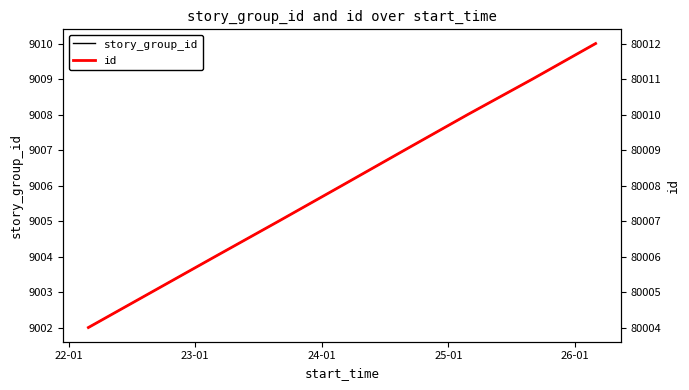

Reading right to left, extract all data points from this chart.

story_group_id: 9010	9009	9008	9007	9006	9005	9004	9002
id: 80012	80011	80010	80009	80008	80007	80006	80004